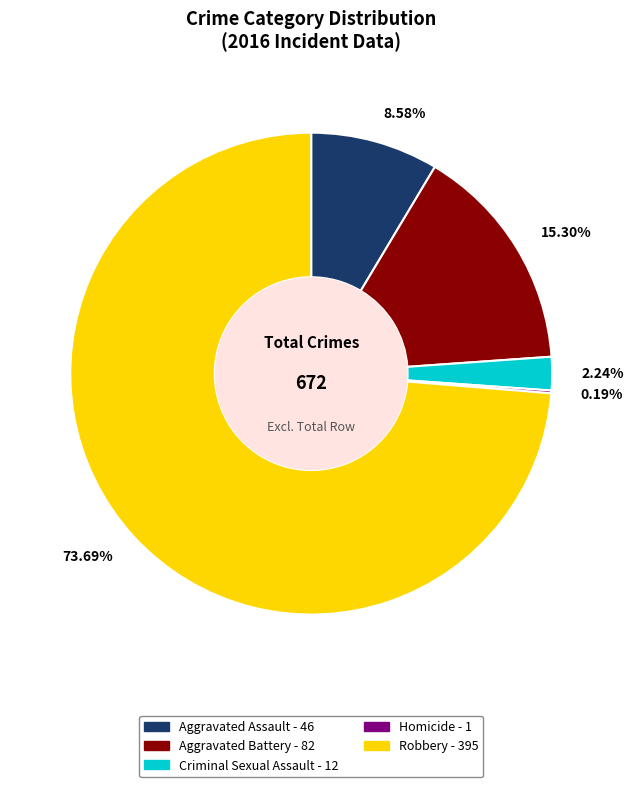

What is the majority slice?

73.69%